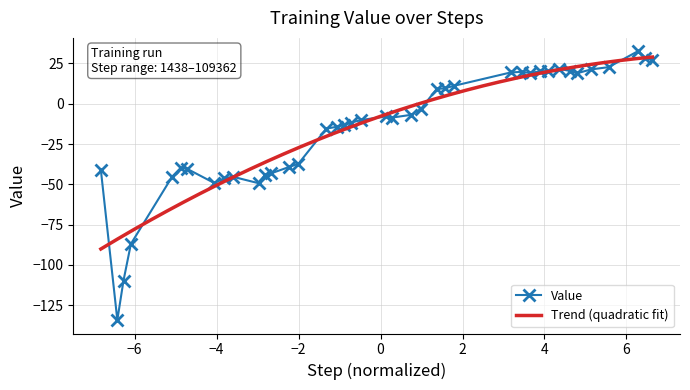

What is the lowest value of the Value series?

-134.2